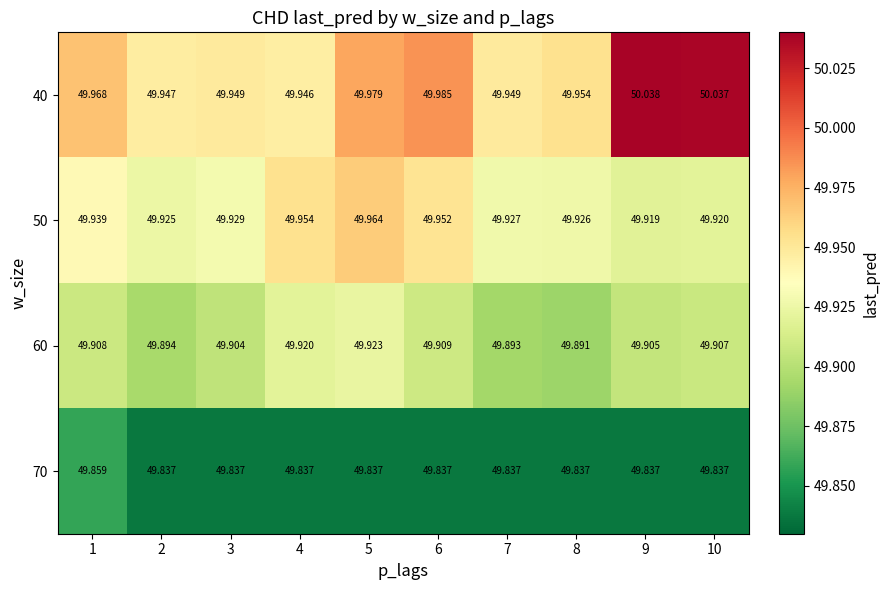

Is the value of 60 at 10 greater than the value of 70 at 10?

Yes